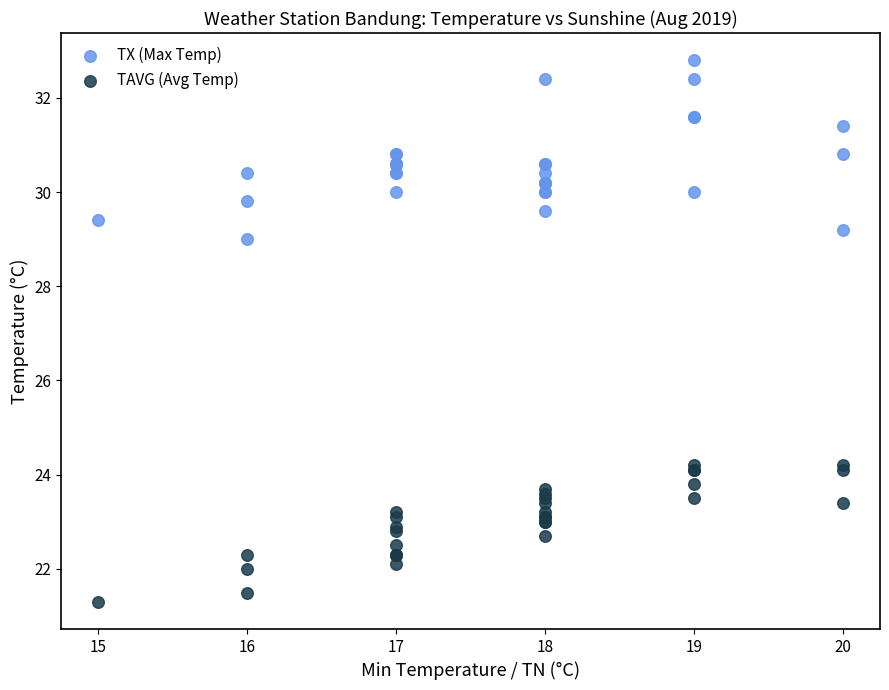

Which series has the largest Y range (max minus min)?

TX (Max Temp)